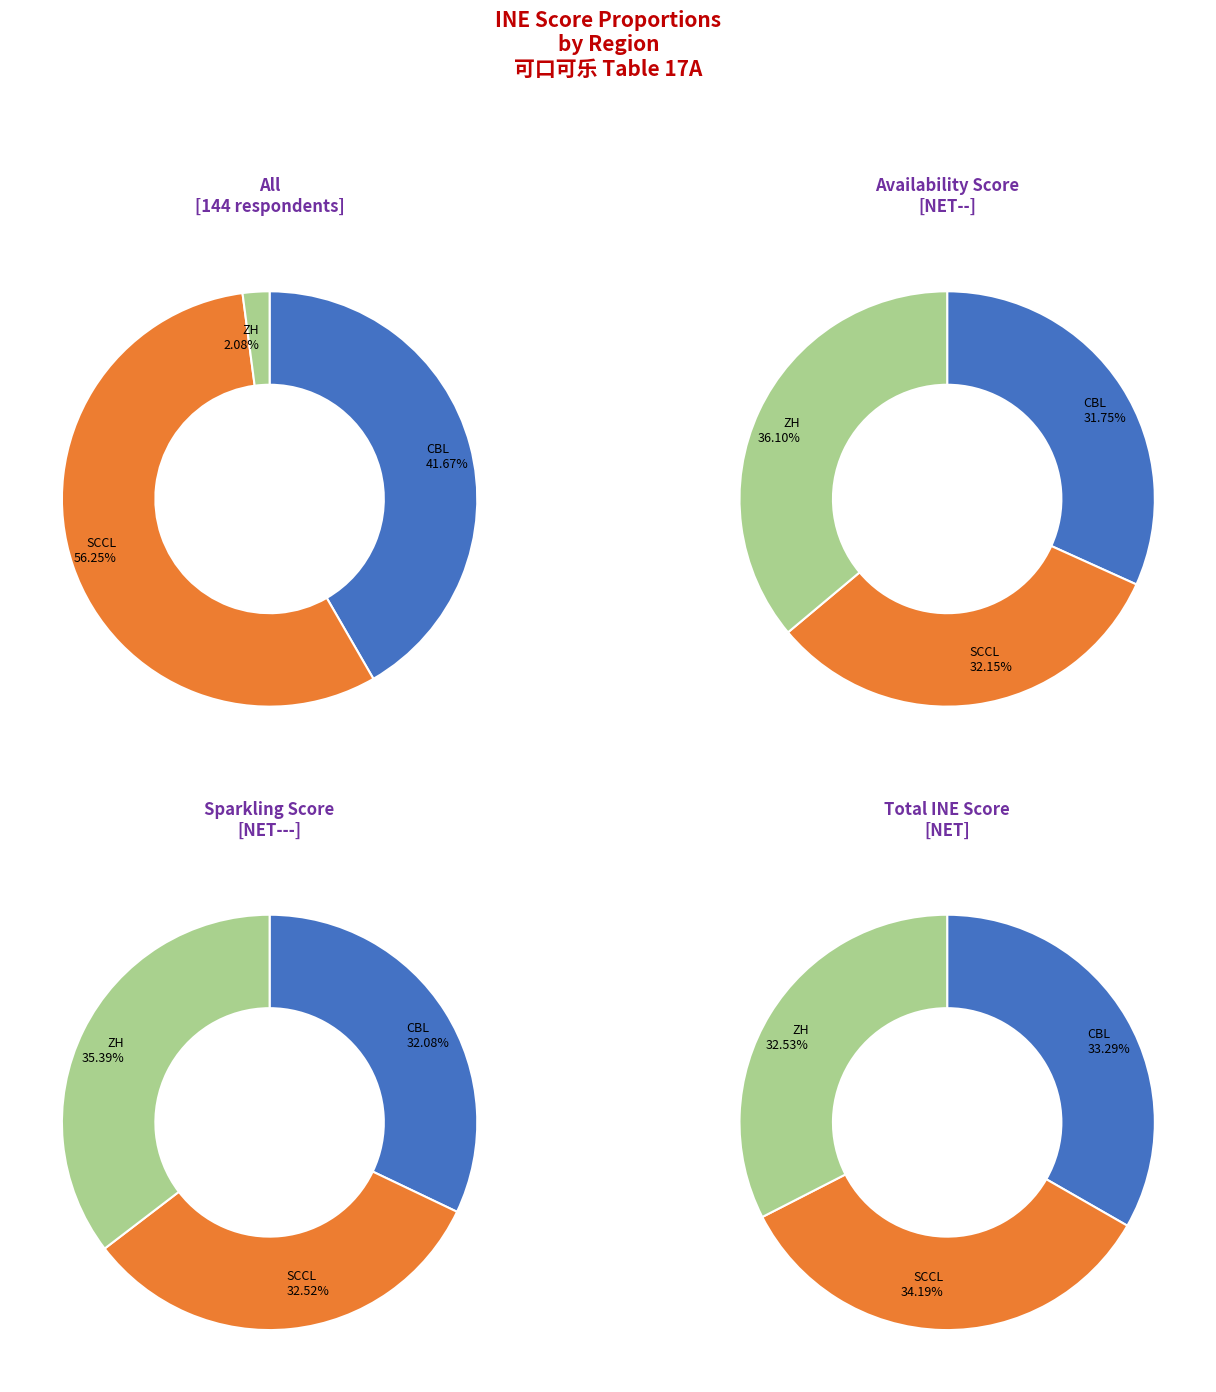

To the nearest percent, what is the average slice percentage?

33%